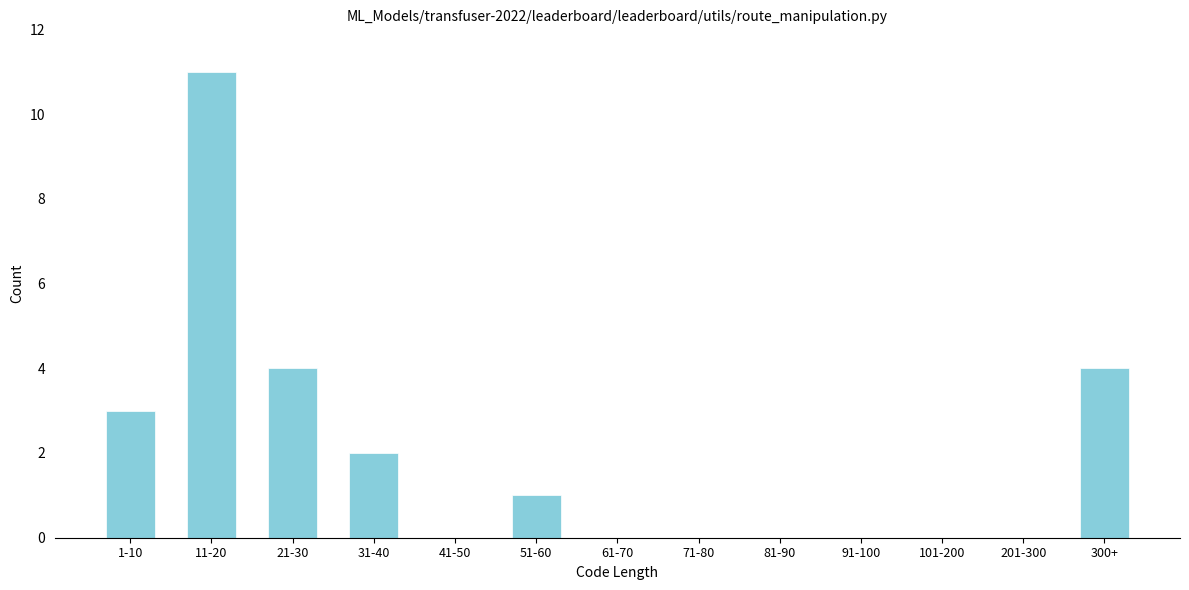

Reading left to right, list all the values displayed in this chart.

1-10=3	11-20=11	21-30=4	31-40=2	41-50=0	51-60=1	61-70=0	71-80=0	81-90=0	91-100=0	101-200=0	201-300=0	300+=4